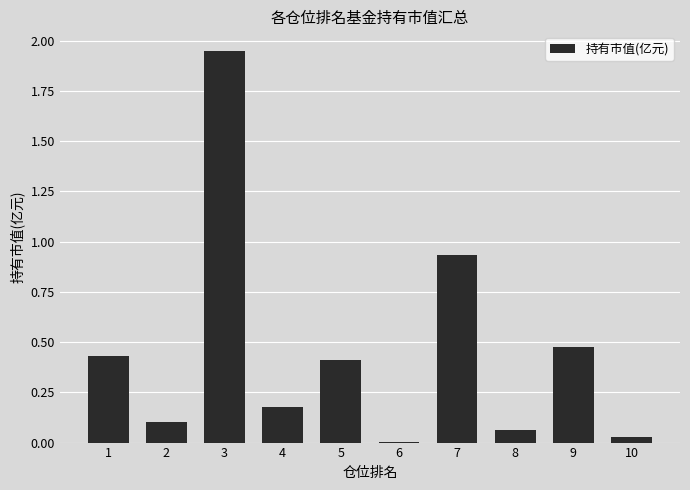

What is the change in value from 4 to 9?

+0.3